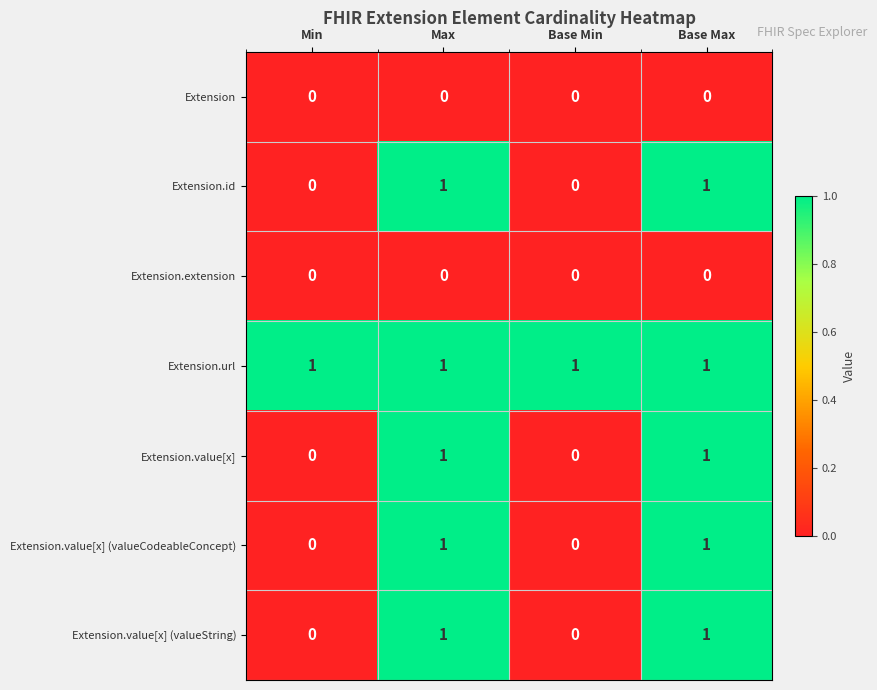

Is it true that Extension.value[x] (valueCodeableConcept) equals 1 at Max?

True